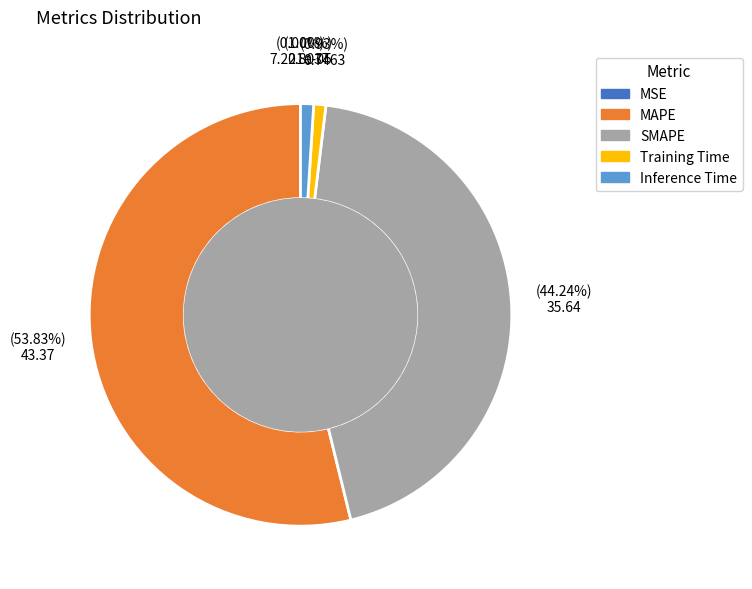

Which has a higher value, MAPE or Training Time?

MAPE